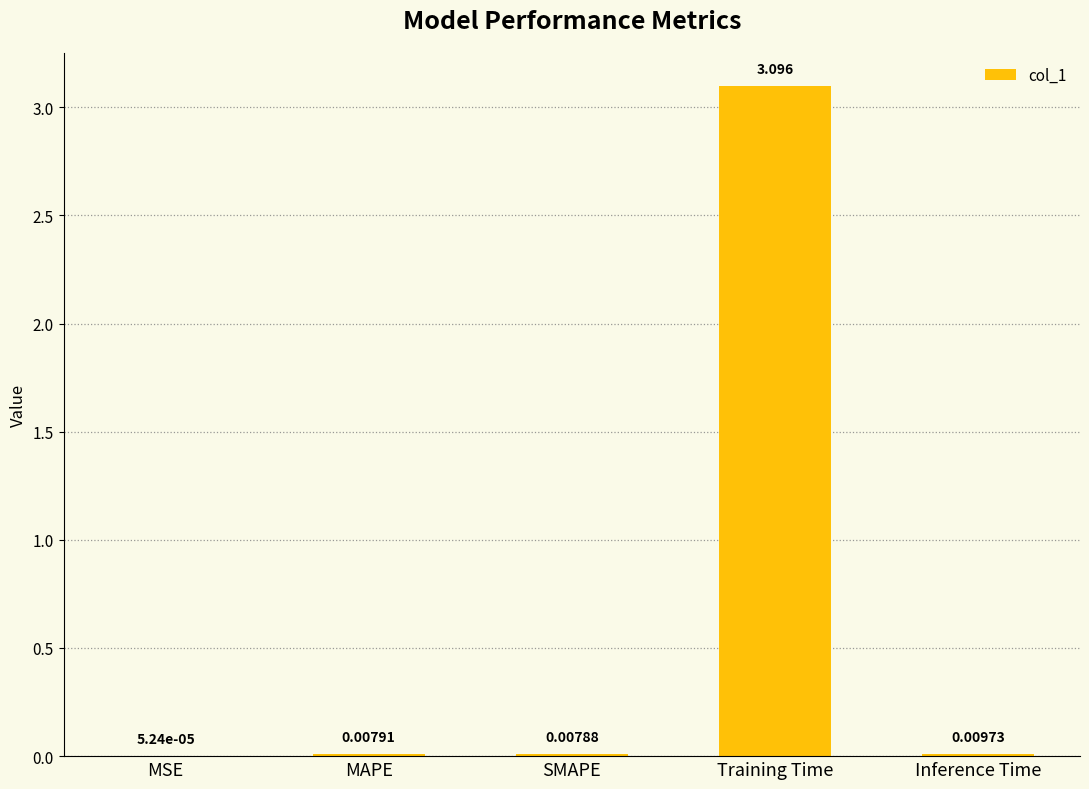

How many categories are shown in the chart?

5